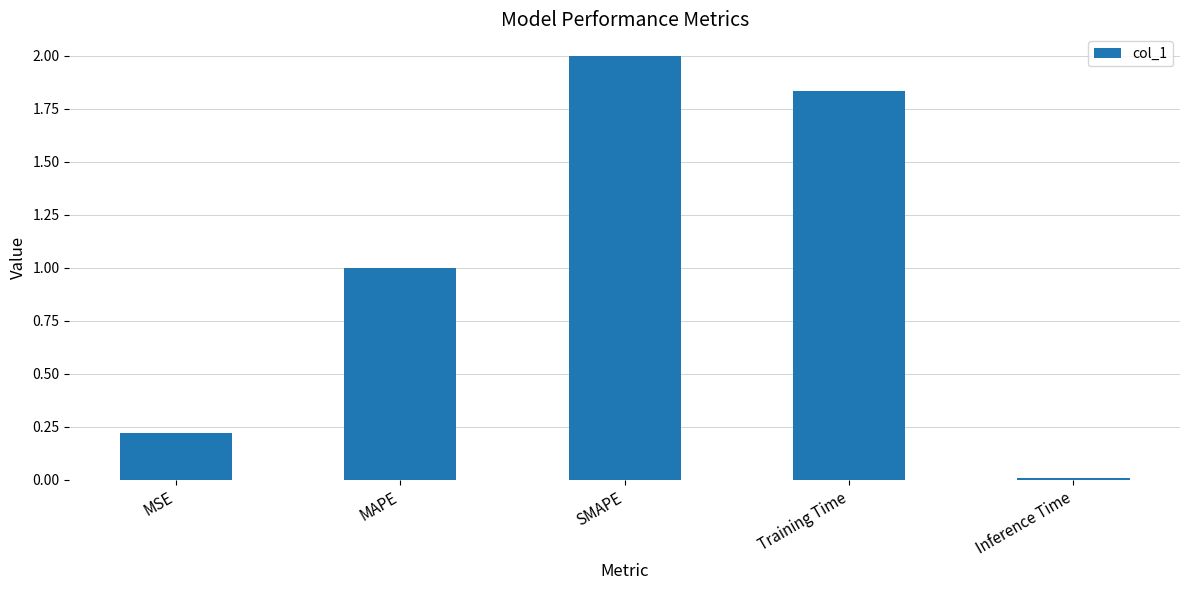

What is the label of the 3rd bar from the right?

SMAPE